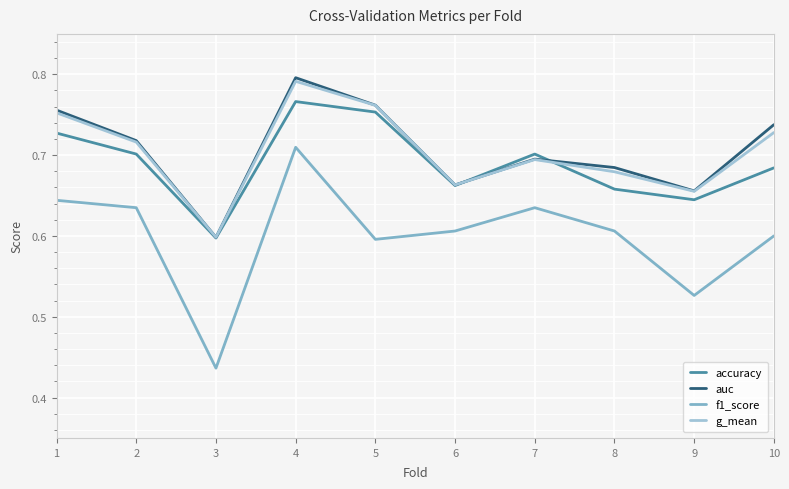

At which category is the sum across all series the highest?

4